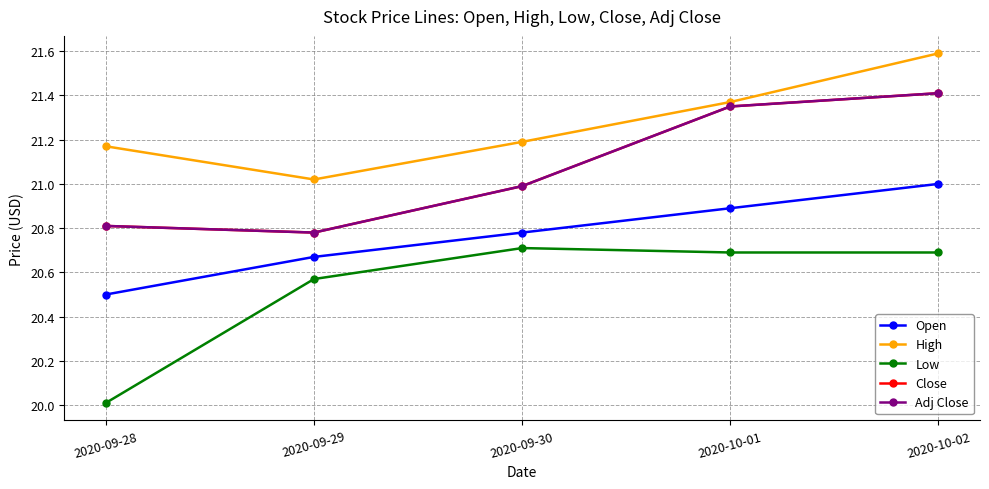

Reading left to right, extract all data points from this chart.

Open: 2020-09-28=20.5	2020-09-29=20.7	2020-09-30=20.8	2020-10-01=20.9	2020-10-02=21.0
High: 2020-09-28=21.2	2020-09-29=21.0	2020-09-30=21.2	2020-10-01=21.4	2020-10-02=21.6
Low: 2020-09-28=20.0	2020-09-29=20.6	2020-09-30=20.7	2020-10-01=20.7	2020-10-02=20.7
Close: 2020-09-28=20.8	2020-09-29=20.8	2020-09-30=21.0	2020-10-01=21.4	2020-10-02=21.4
Adj Close: 2020-09-28=20.8	2020-09-29=20.8	2020-09-30=21.0	2020-10-01=21.4	2020-10-02=21.4